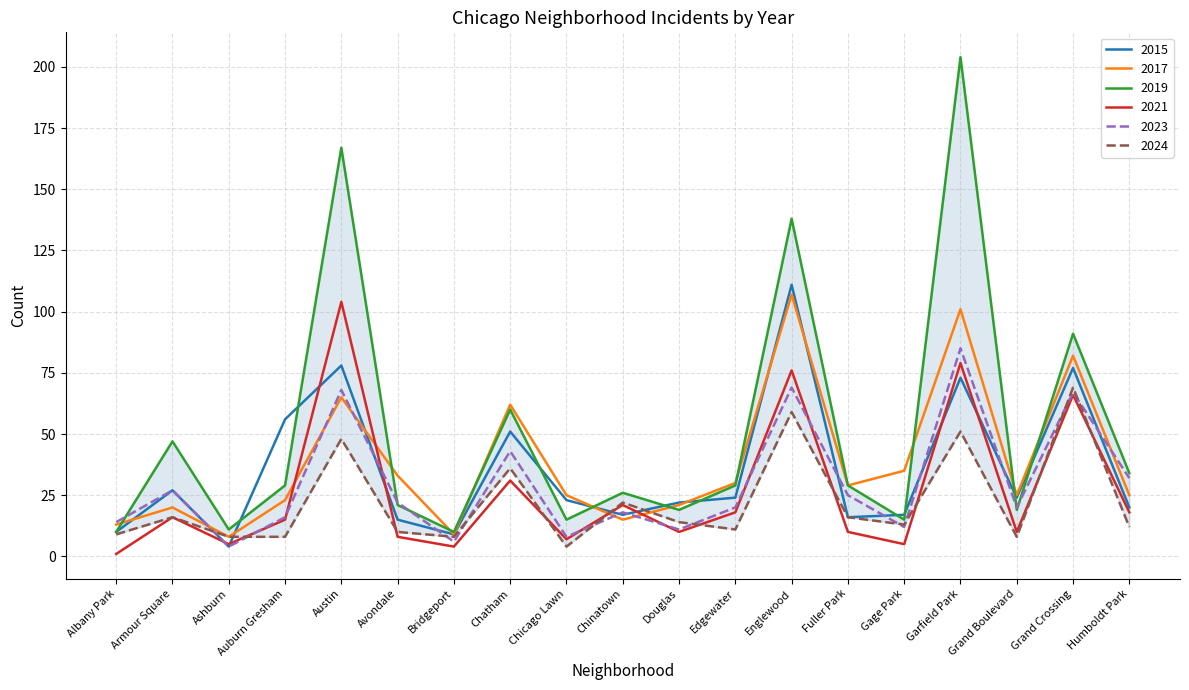

Read the 2024 value at Chatham, to the nearest 5.

35